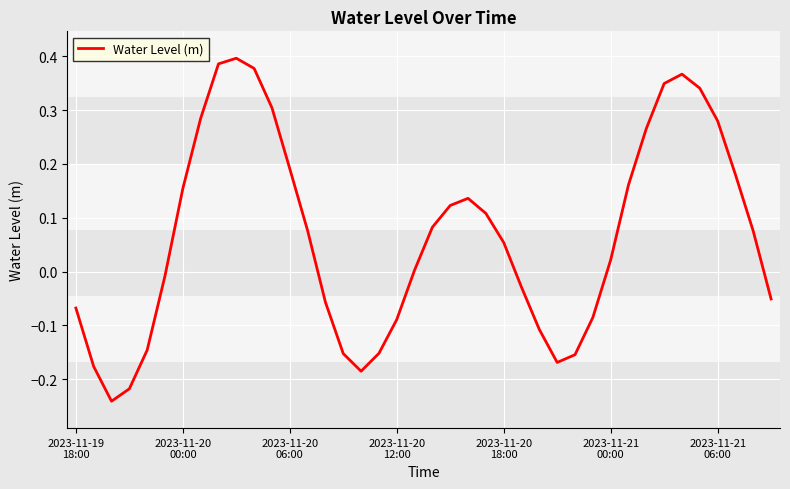

What is the difference between the maximum and minimum values?

0.6